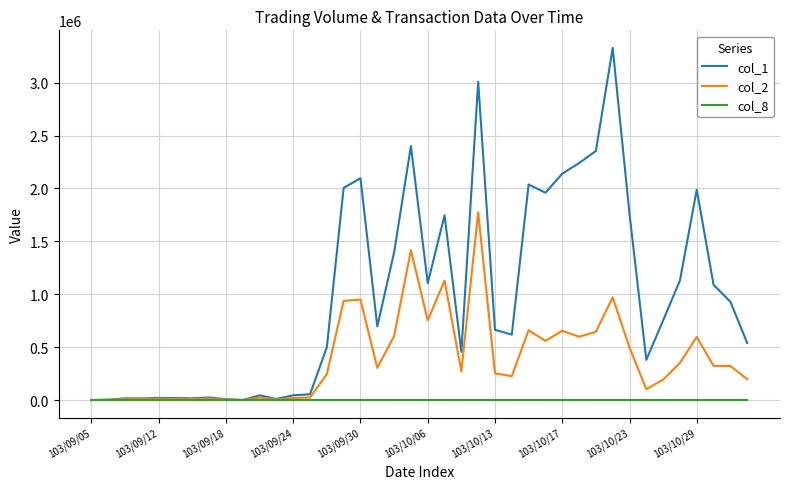

How many distinct data groups are displayed?

3